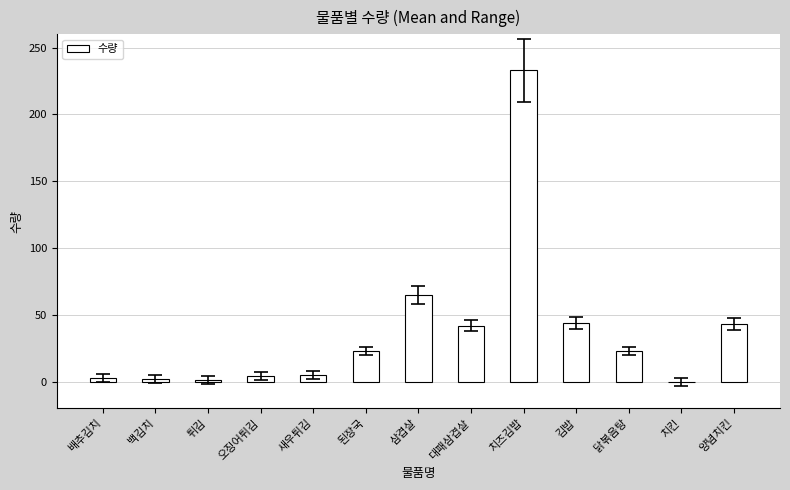

What is the sum of all values?

488